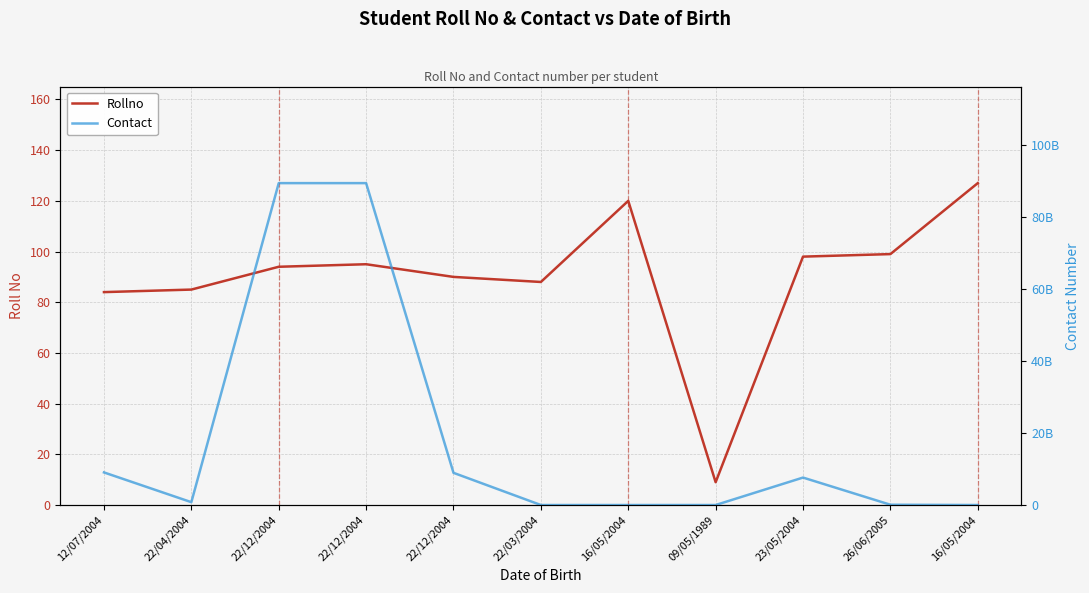

What is the approximate value of Contact at 22/12/2004, to the nearest 100?

89363333400